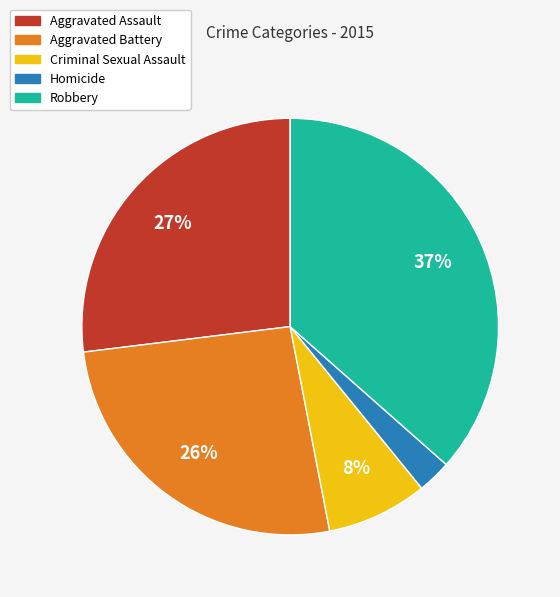

To the nearest percent, what is the difference between the largest and smallest slice percentages?

34%